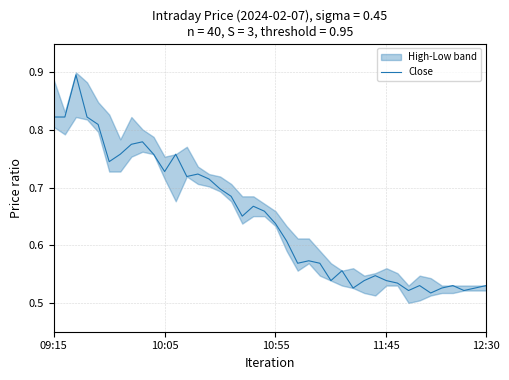

Where is the data nearest to the value 0?

34